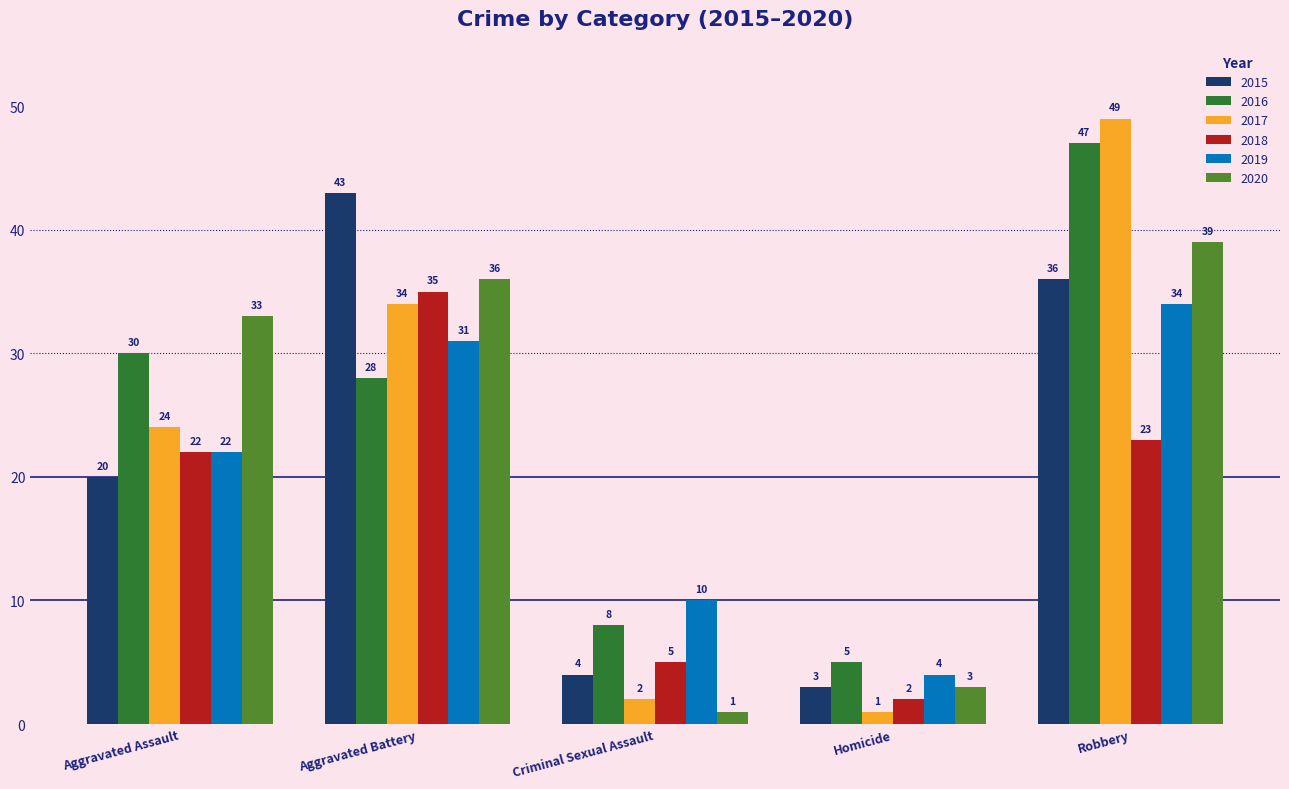

True or false: 2020 has a value of 20 at Robbery.

False